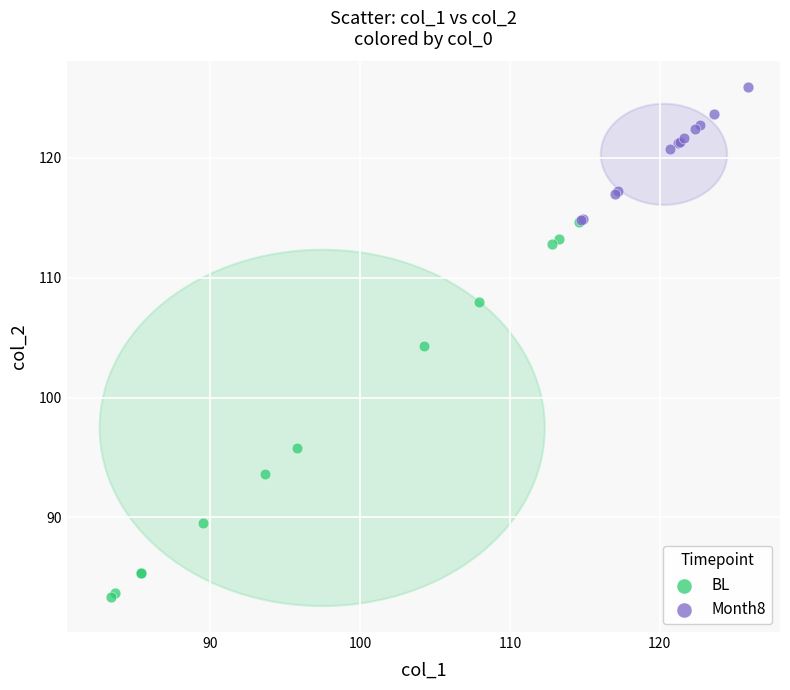

What are all the series names shown in the legend?

BL, Month8